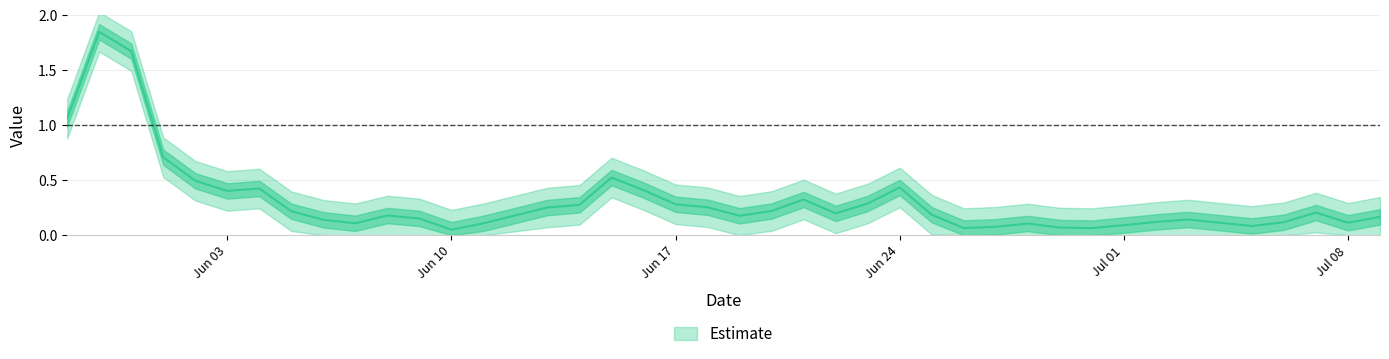

Count the number of categories in the chart.

40